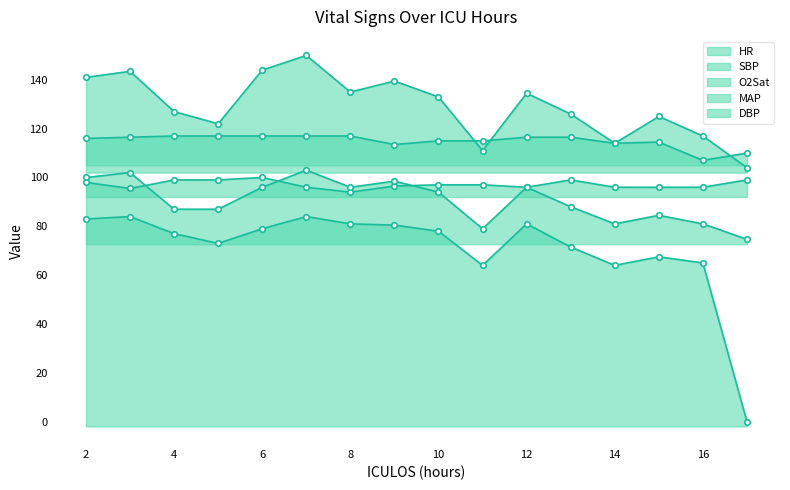

At 17, list the series in order from largest to smallest.

HR, SBP, O2Sat, MAP, DBP